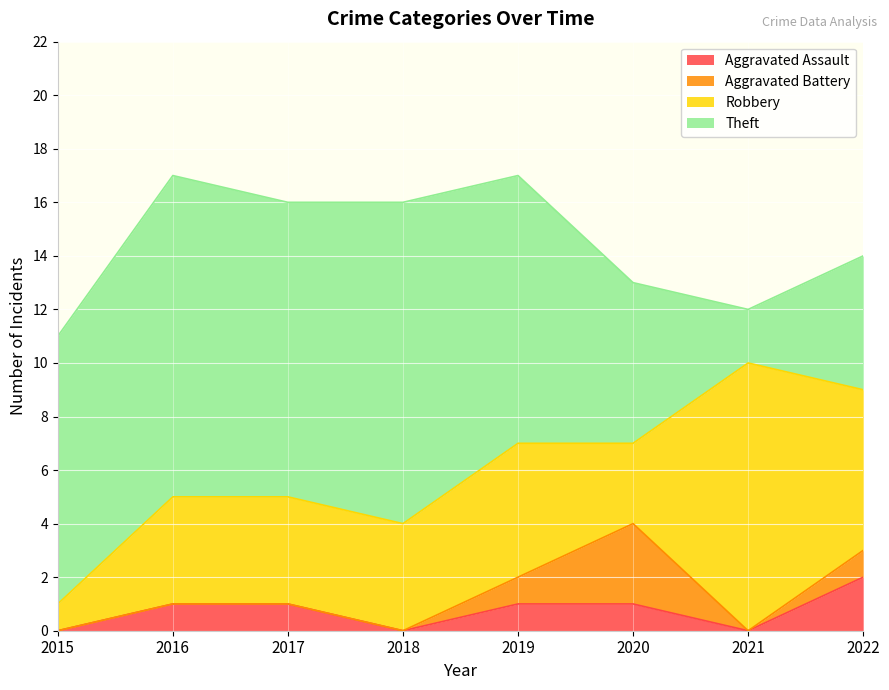

Which category has the lowest value in the Robbery series?

2015